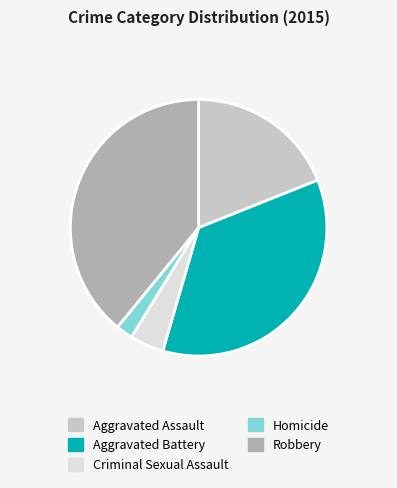

How many segments does this pie chart have?

5